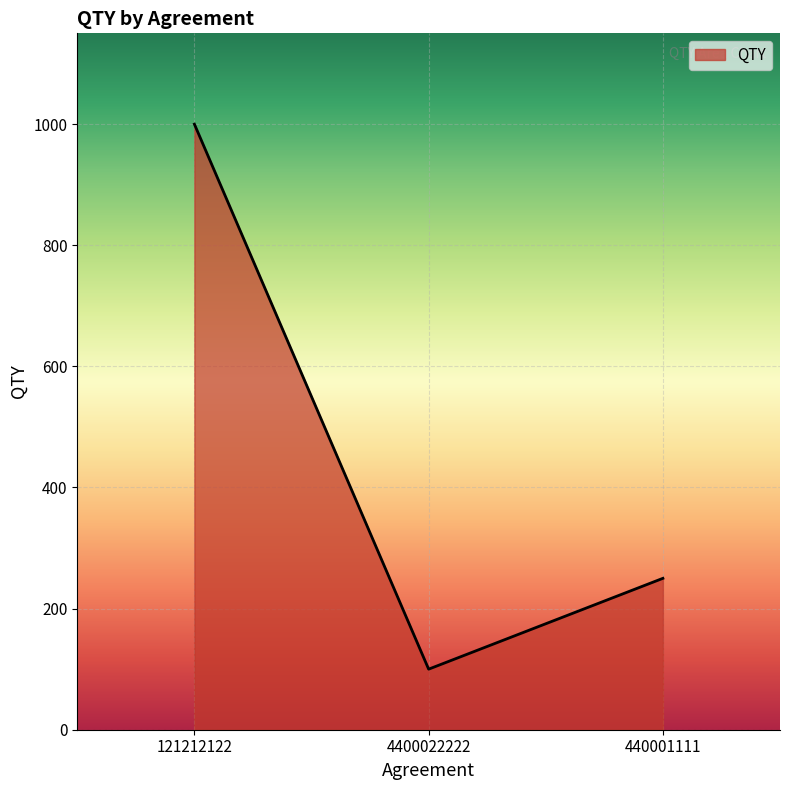

What is the average value?

450